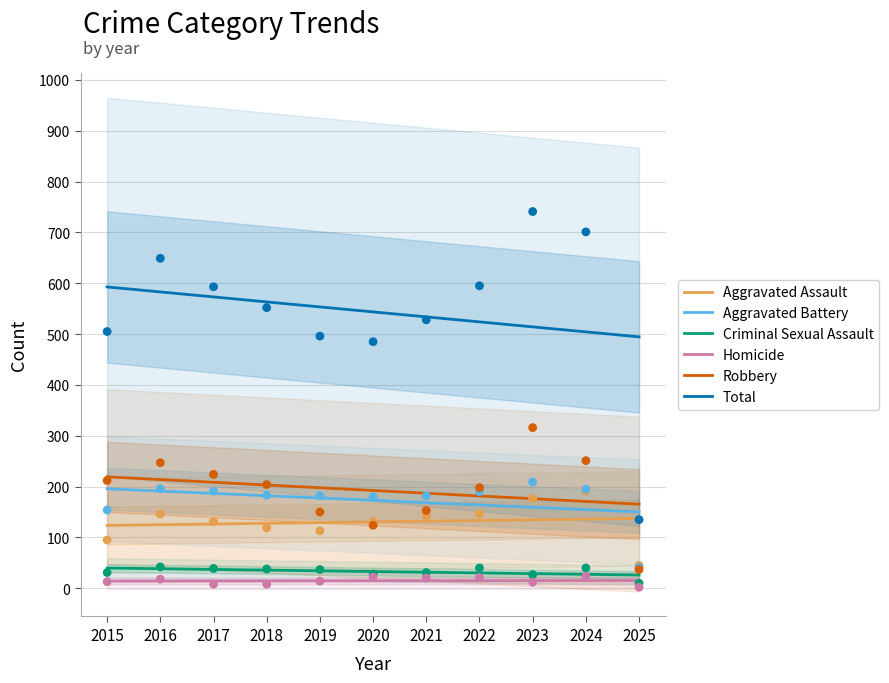

What is the total value across all series at 2016?

1165.8